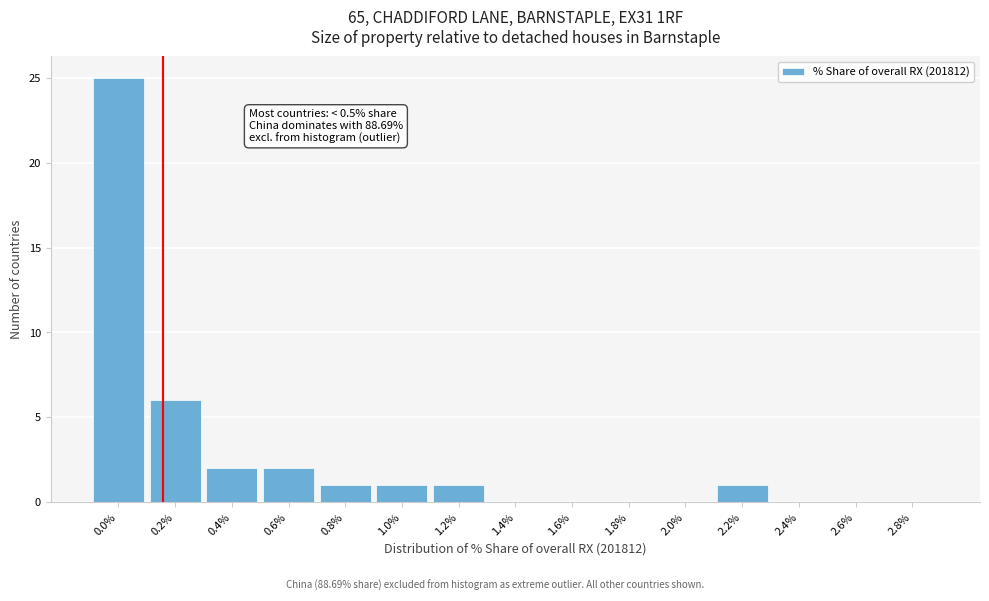

Reading left to right, what are all the values shown in this chart?

0.0%=25	0.2%=6	0.4%=2	0.6%=2	0.8%=1	1.0%=1	1.2%=1	1.4%=0	1.6%=0	1.8%=0	2.0%=0	2.2%=1	2.4%=0	2.6%=0	2.8%=0